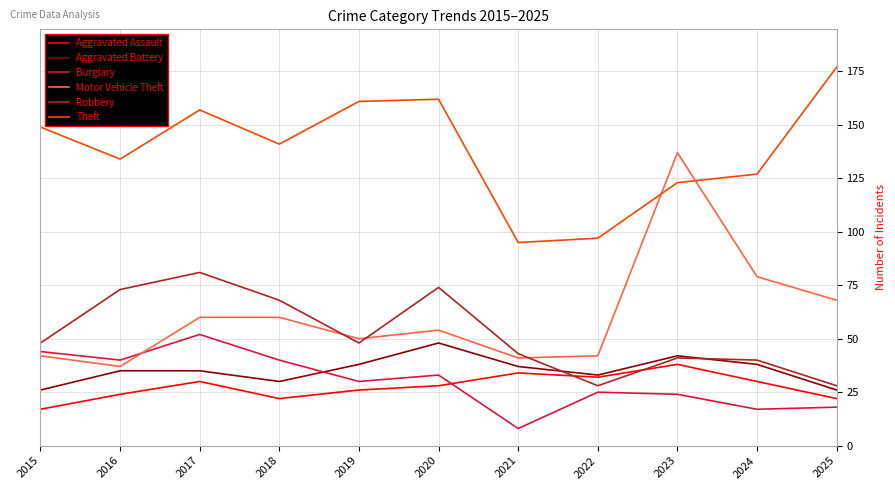

Does the chart display data point markers on the line(s)?

No